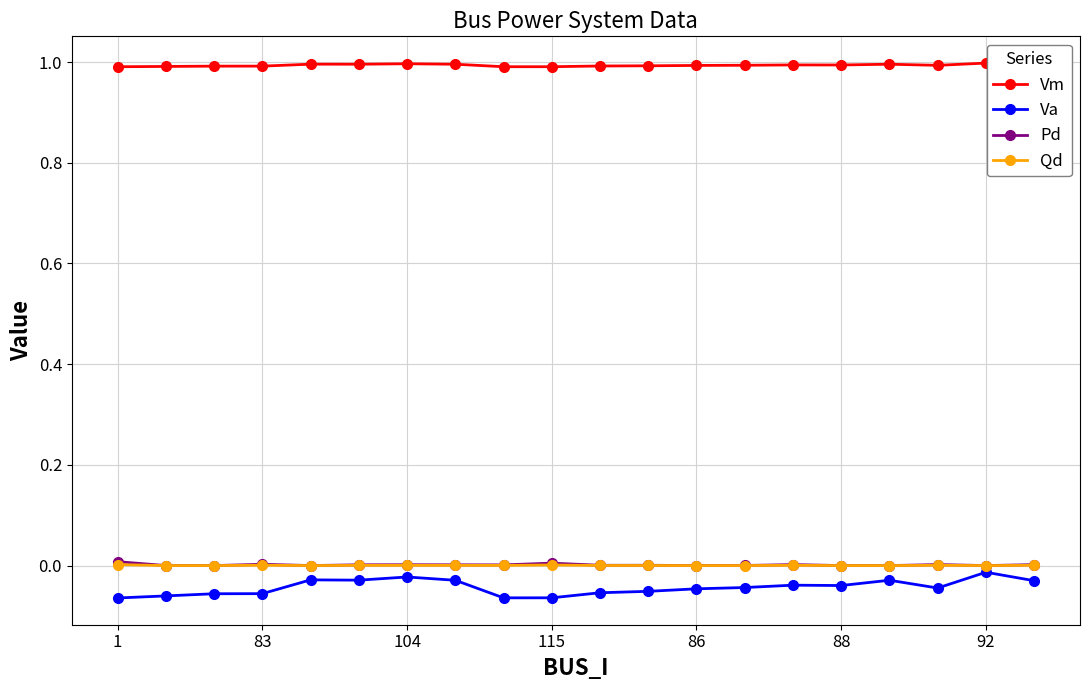

True or false: Vm and Qd intersect in this chart.

False